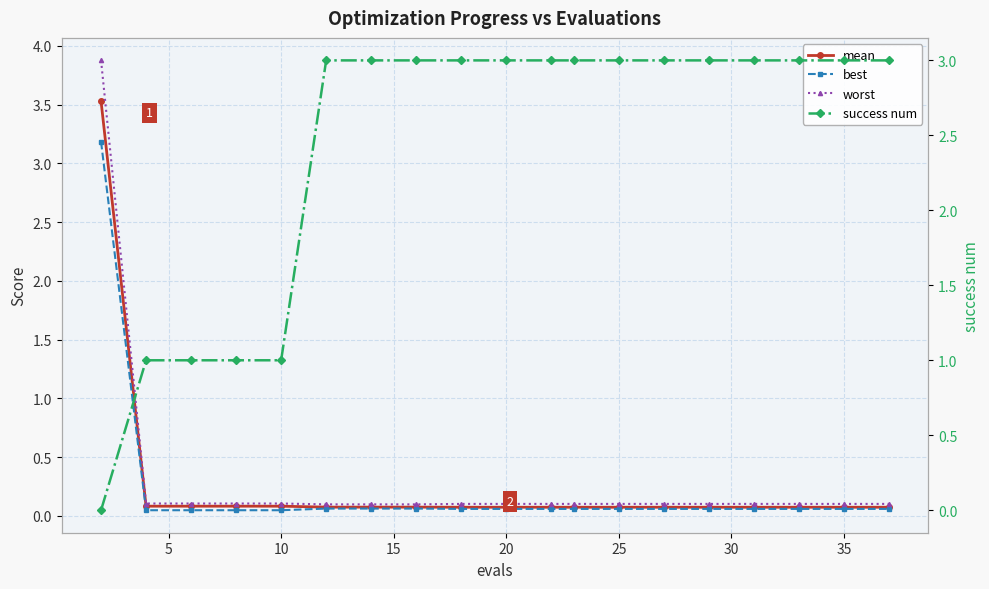

The mean series shows 0.1 at 35. True or false?

False